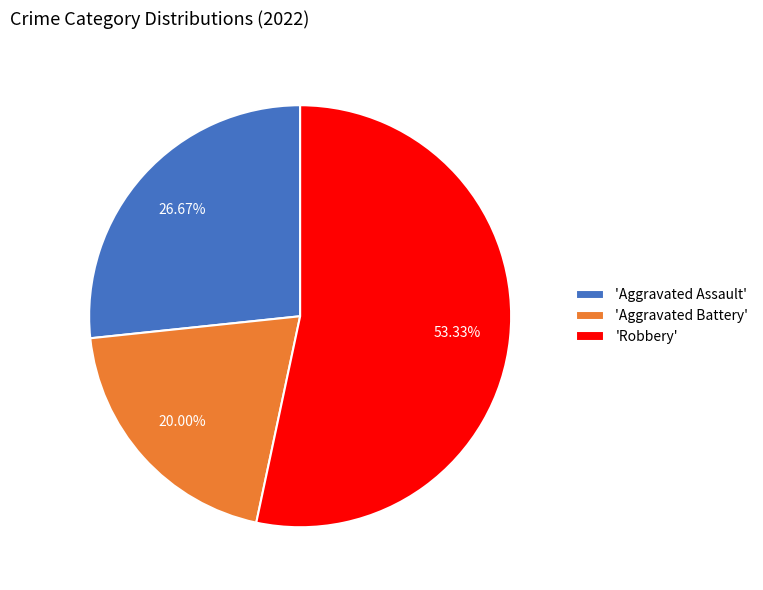

Is the sum of 'Aggravated Assault' and 'Aggravated Battery' greater than half?

No